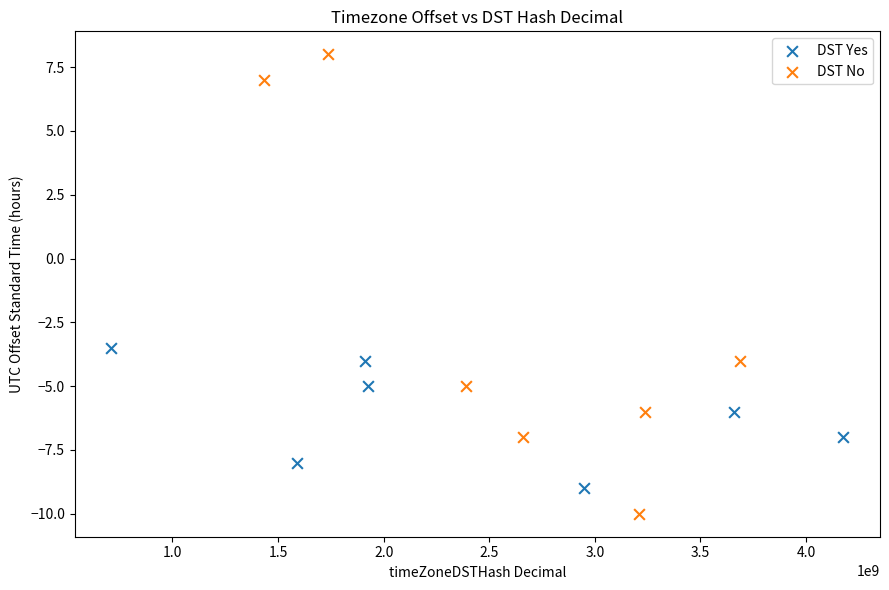

What are all the series names shown in the legend?

DST Yes, DST No